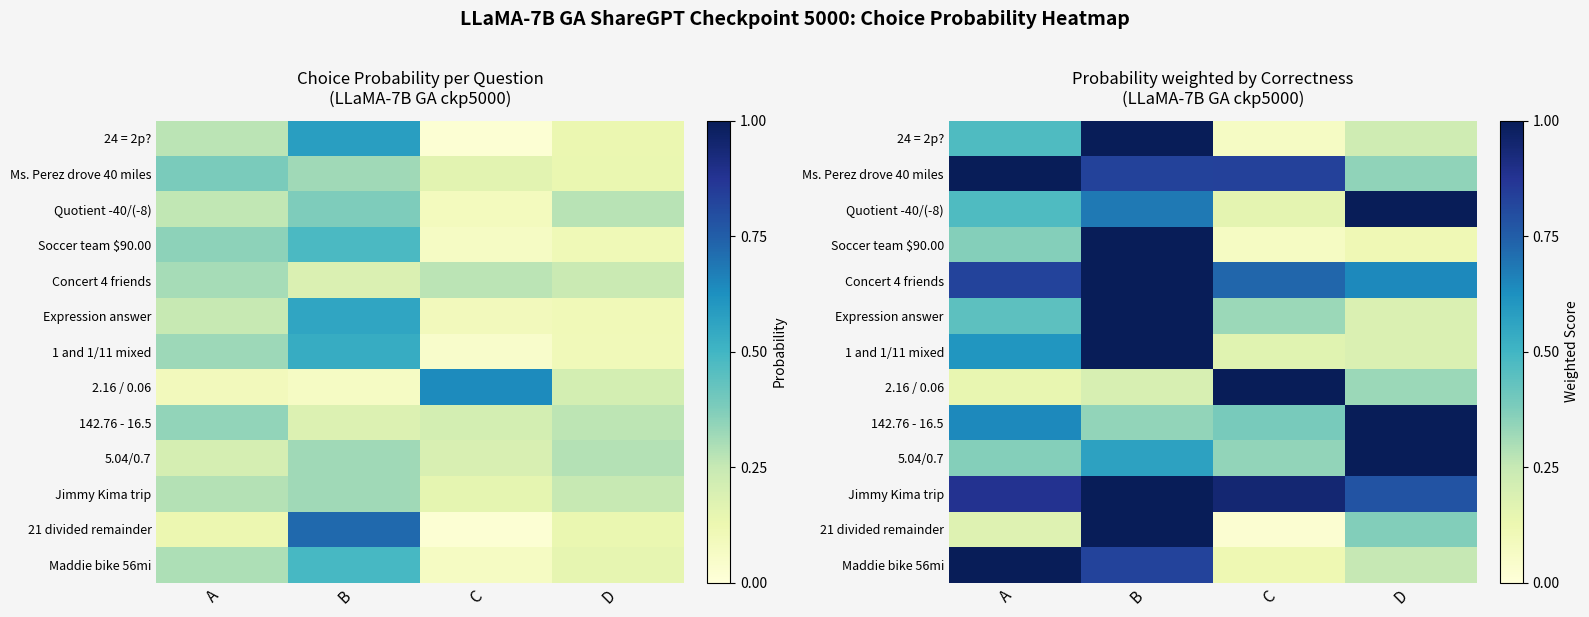

What is the sum of the 1 and 1/11 mixed values at C and B?

1.2